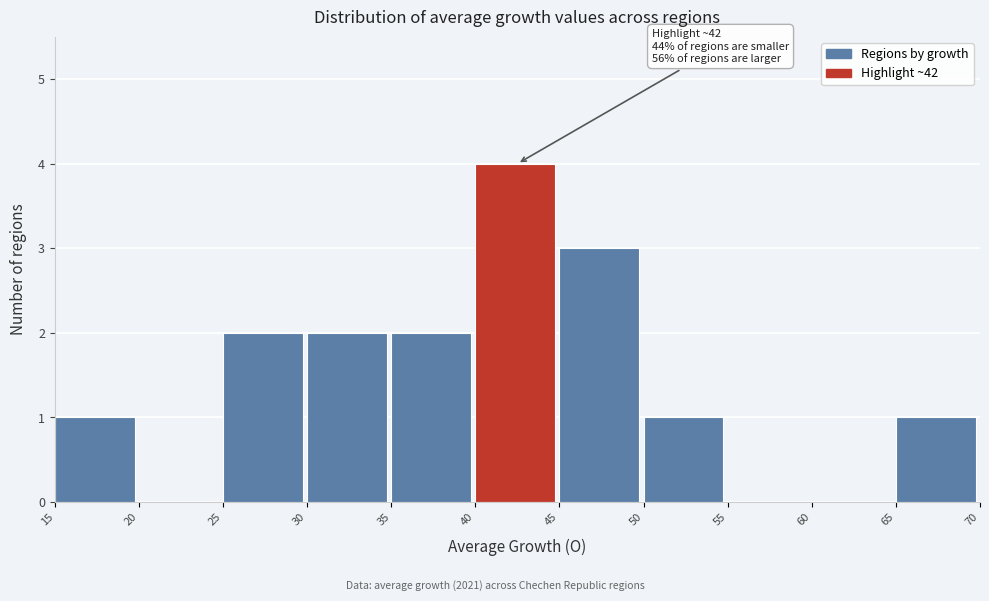

Over which range of the x-axis is the bar tallest?

40 to 45